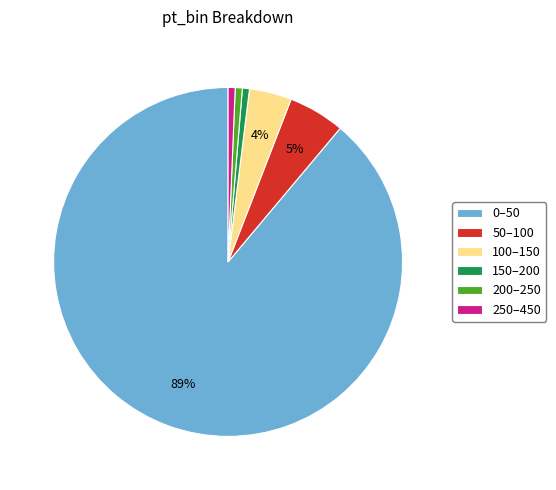

Between 50–100 and 250–450, which is larger?

50–100